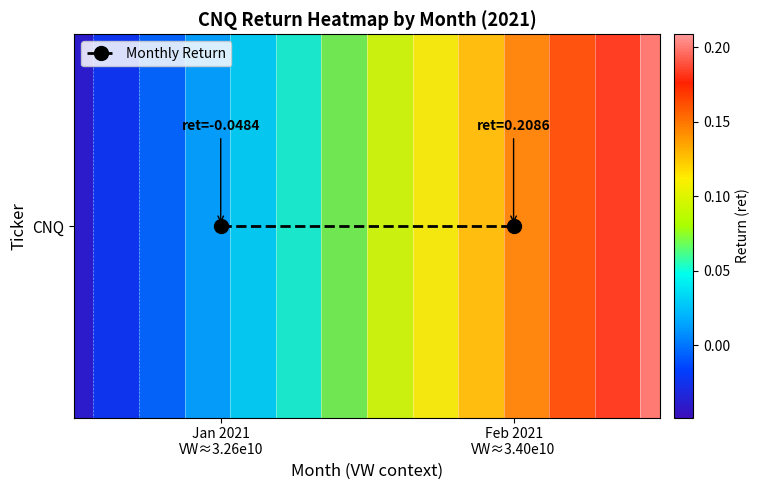

Where is Monthly Return nearest to the value 0?

Jan 2021
VW≈3.26e10